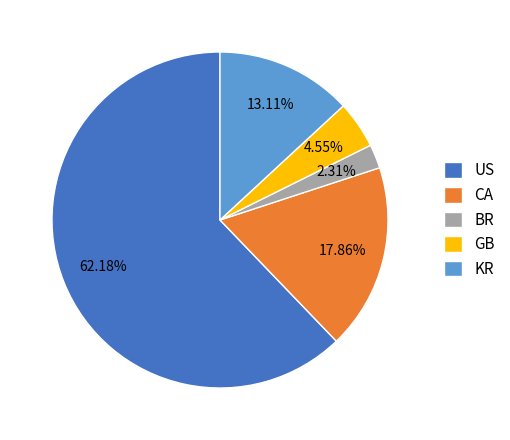

Combined, do CA and US account for over 50%?

Yes